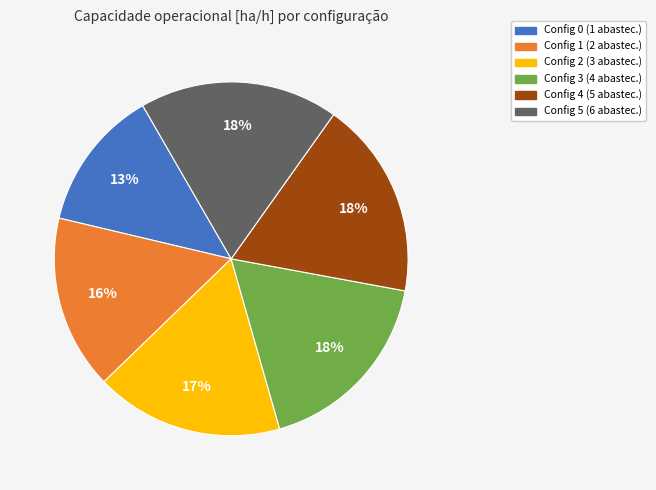

Is there a majority slice in this chart?

No